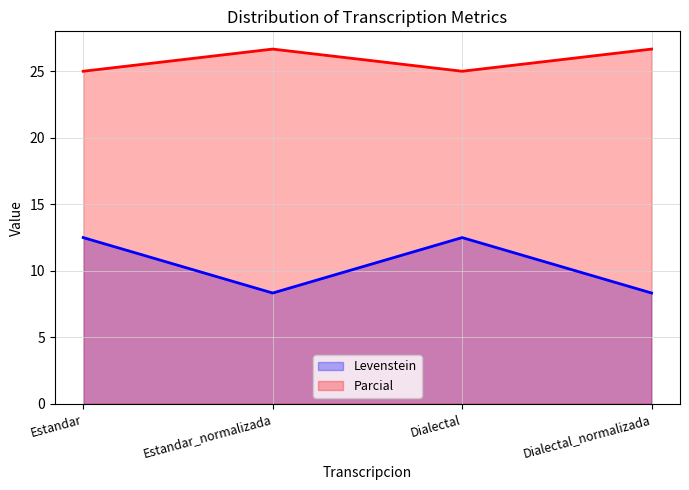

True or false: Parcial has a value of 17.1 at Dialectal_normalizada.

False